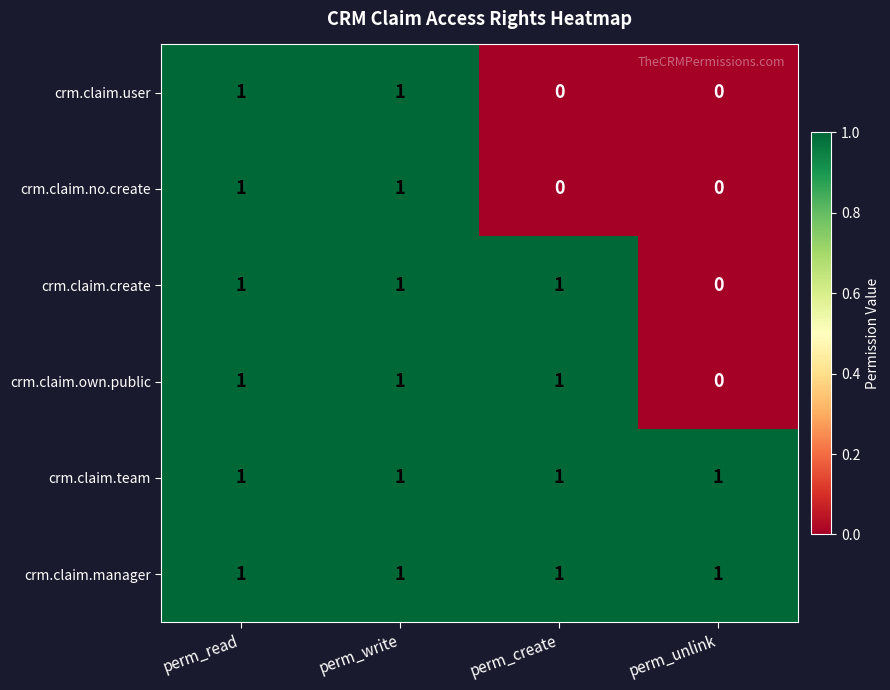

Reading left to right, list all the values displayed in this chart.

crm.claim.user: 1	1	0	0
crm.claim.no.create: 1	1	0	0
crm.claim.create: 1	1	1	0
crm.claim.own.public: 1	1	1	0
crm.claim.team: 1	1	1	1
crm.claim.manager: 1	1	1	1